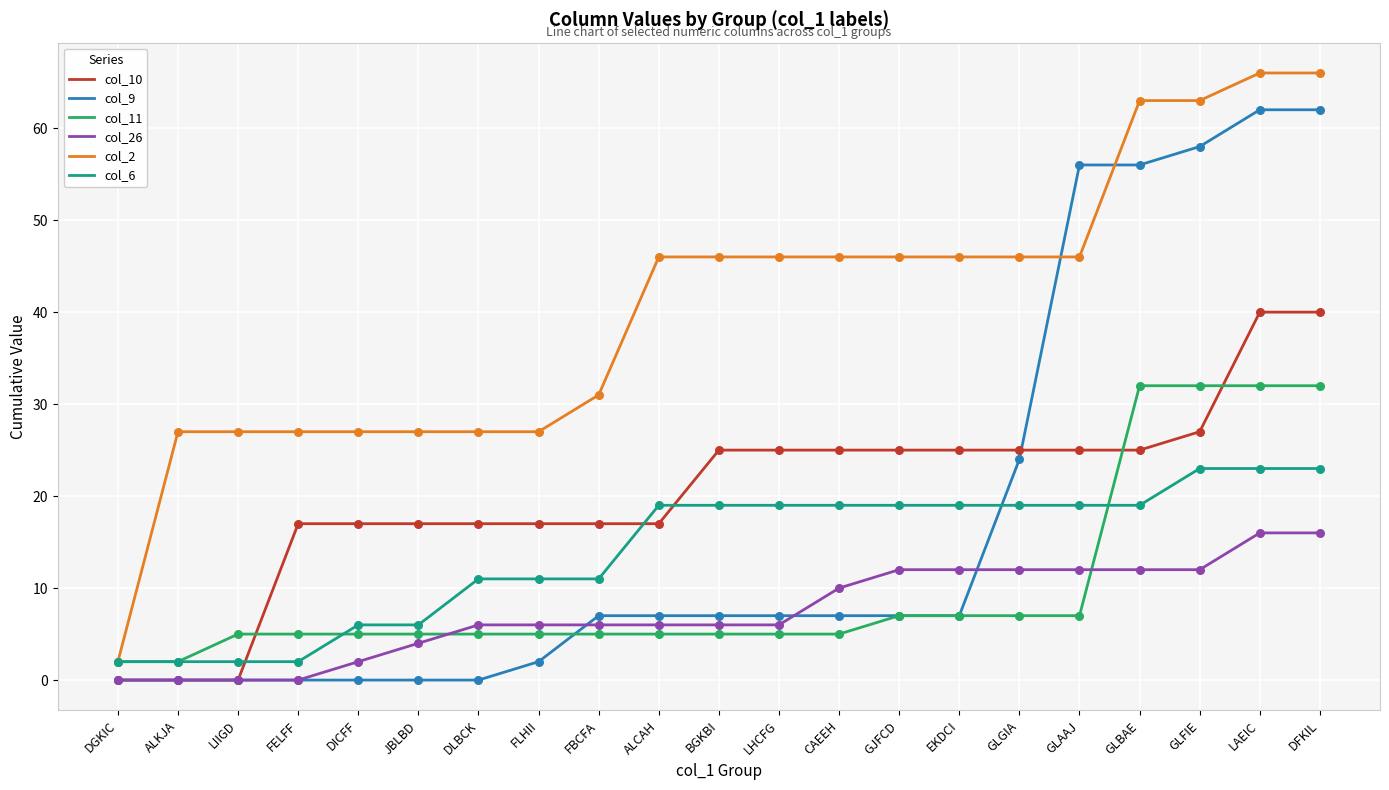

Which series changed the most between EKDCI and GLGIA?

col_9